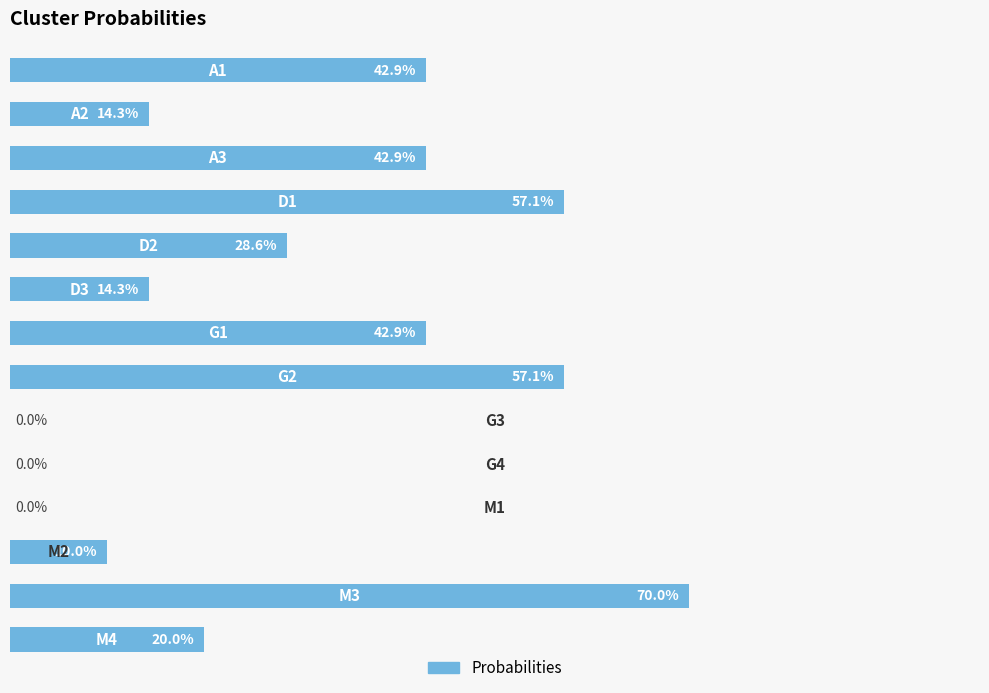

Are the bars horizontal?

Yes